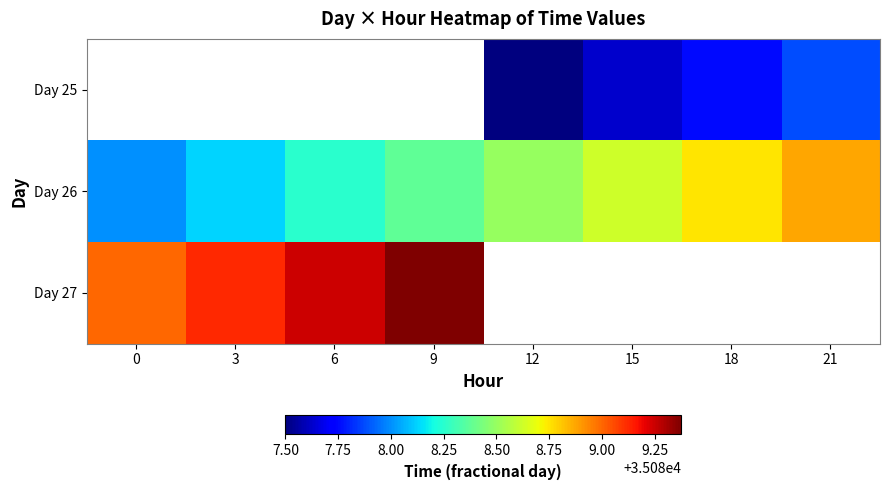

True or false: Day 26 has a value of 23494.7 at 18.

False